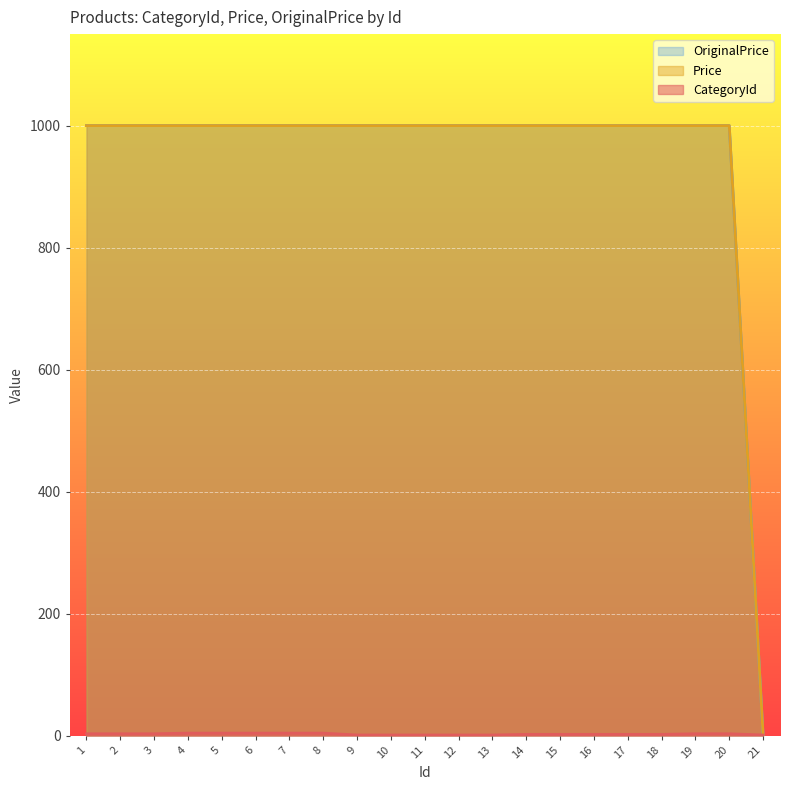

Which series has the largest range (max minus min)?

Price